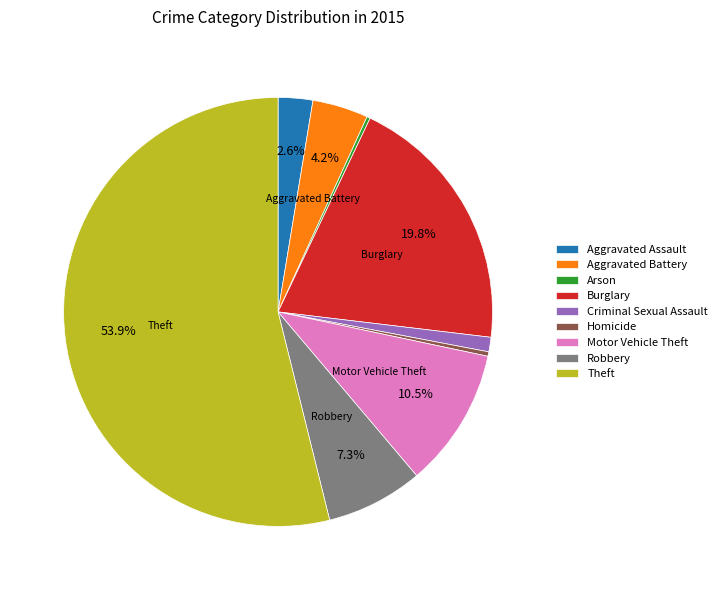

To the nearest percent, what is the difference between the largest and smallest slice percentages?

54%